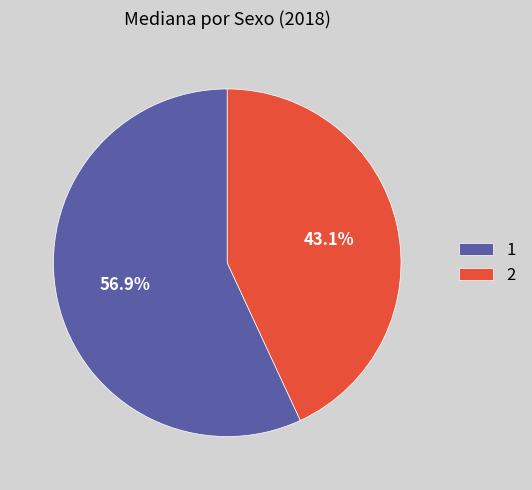

To the nearest percent, what portion does 1 represent?

57%